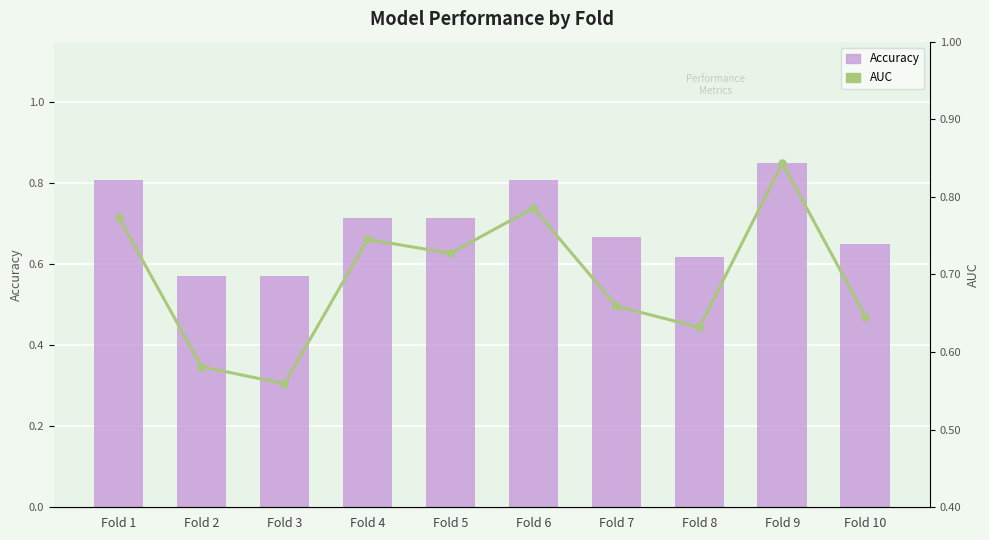

Is it true that AUC equals 0.5 at Fold 4?

False